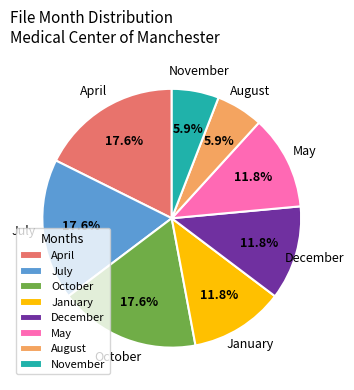

Does any single category account for the majority?

No